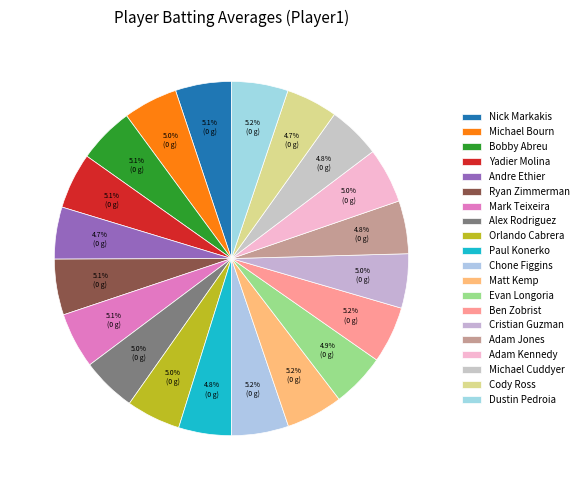

Is it true that Andre Ethier is 1% of the pie?

False